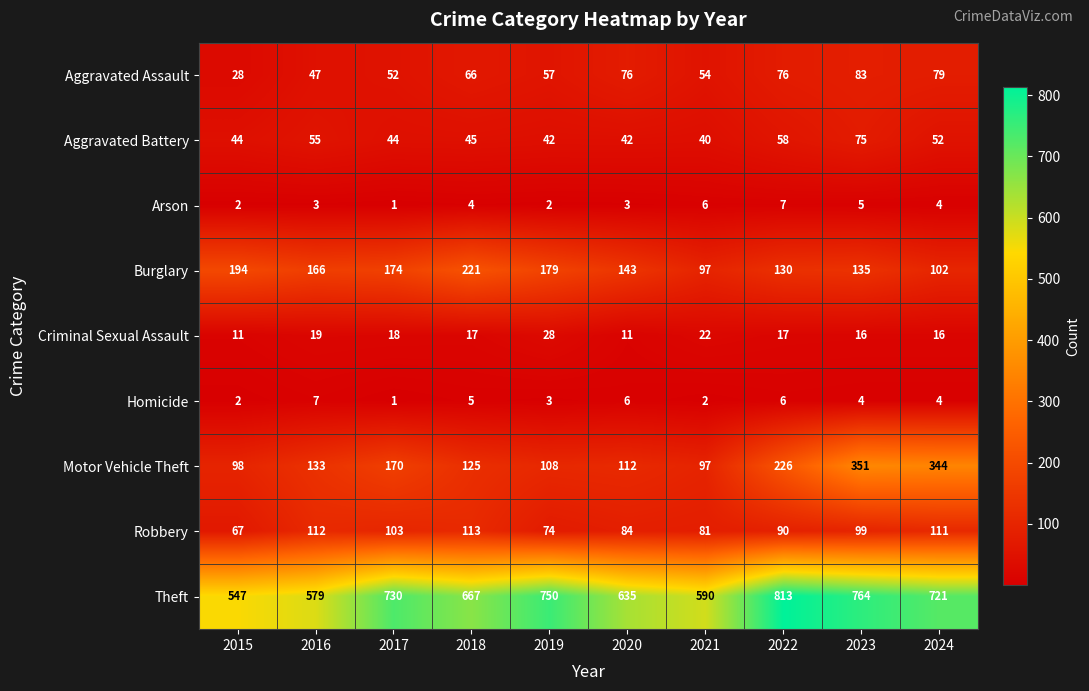

What is the greatest value displayed?

813